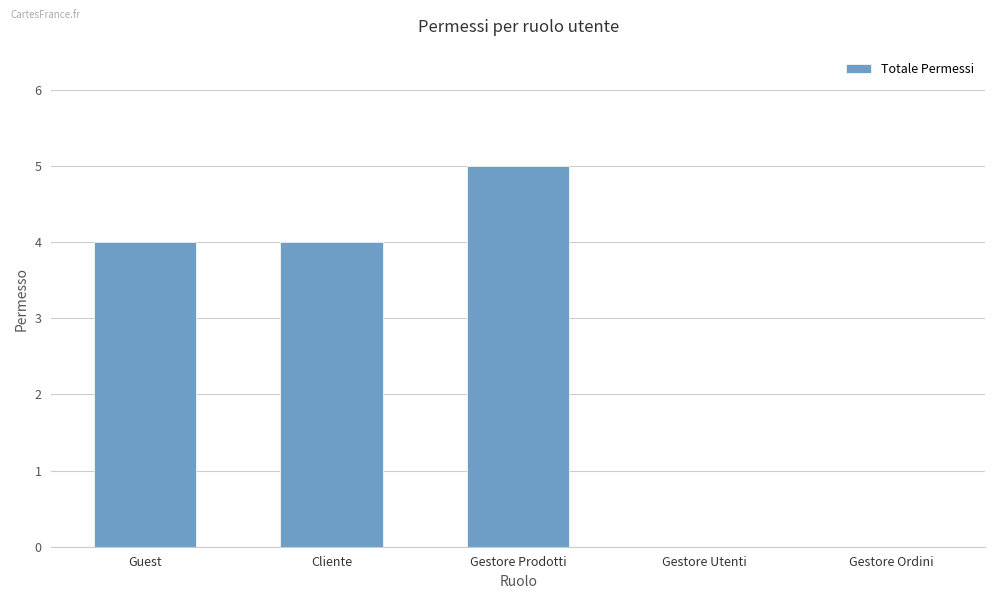

What is the sum of the values at Cliente and Gestore Utenti?

4